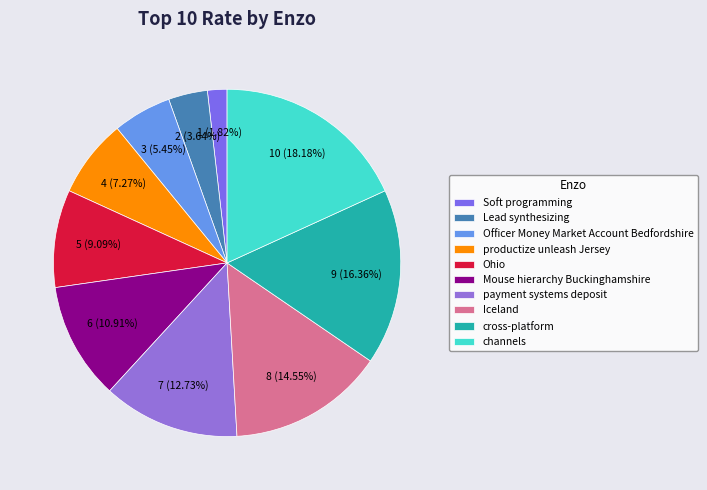

Count the number of slices in the pie.

10